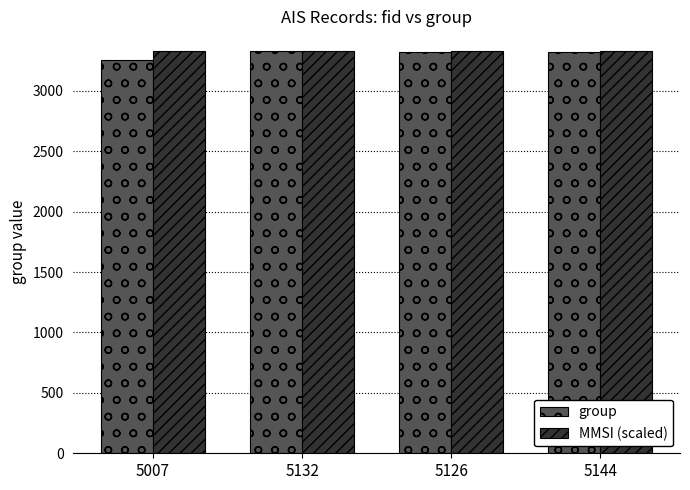

True or false: group has a value of 3326.0 at 5132.

True